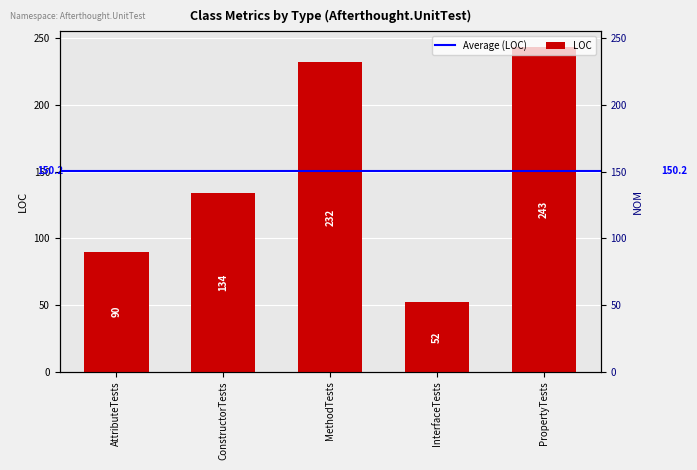

Rank the categories by value from highest to lowest.

PropertyTests, MethodTests, ConstructorTests, AttributeTests, InterfaceTests